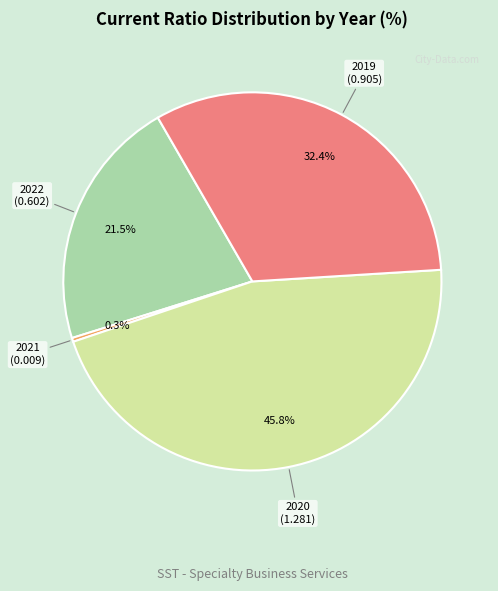

Is there a majority slice in this chart?

No